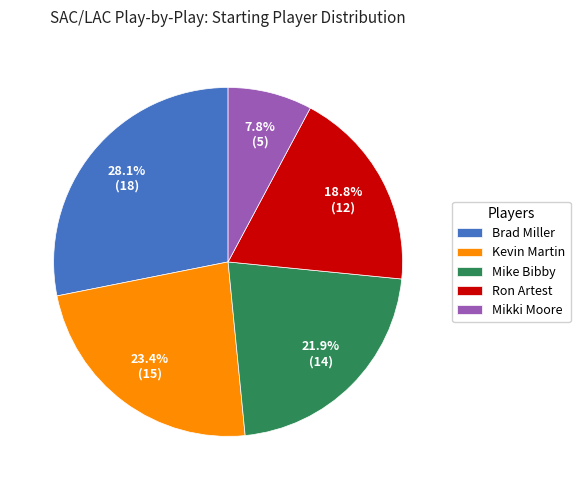

The Mikki Moore slice represents 8% of the pie. True or false?

True